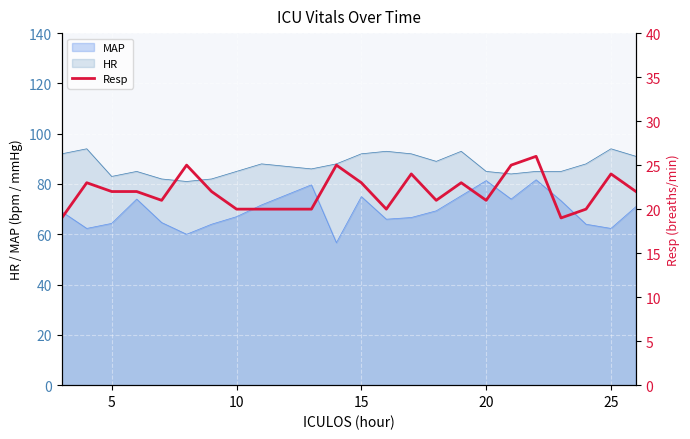

Is it true that MAP equals 62.3 at 25?

True